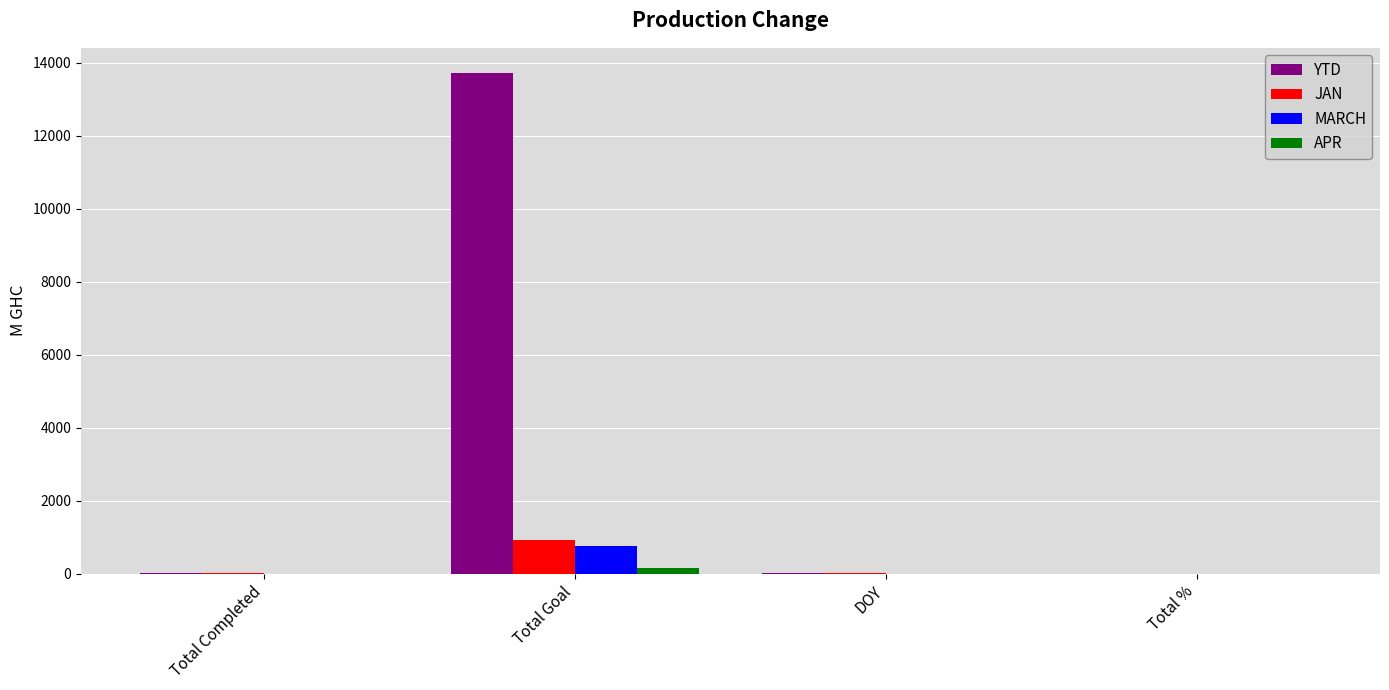

Which category has the highest value across all series?

Total Goal